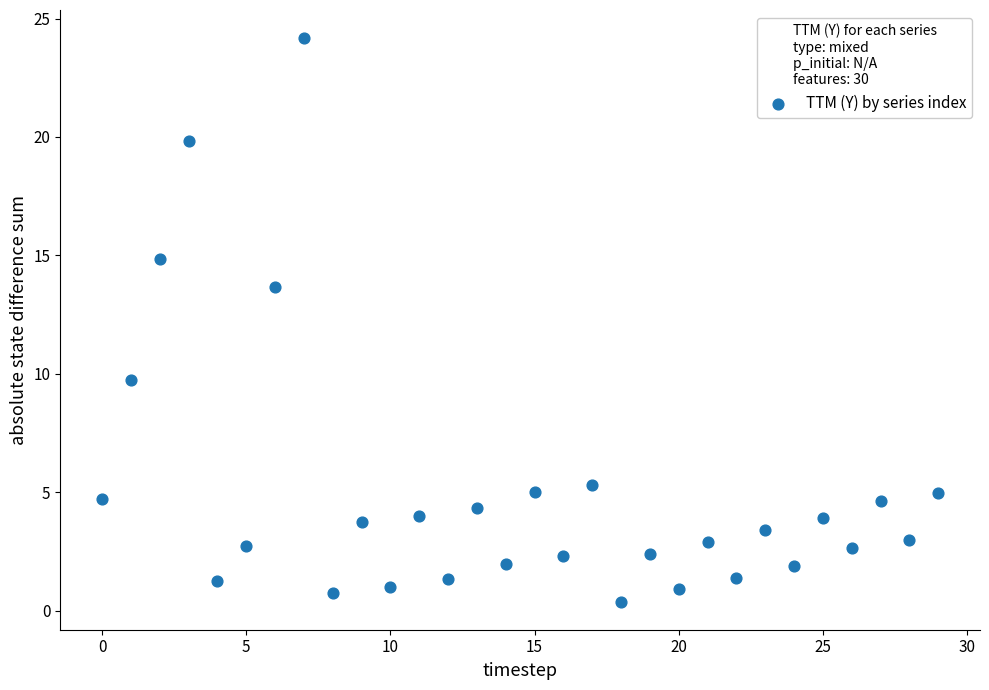

What is the range of Y values (max minus min)?

23.8